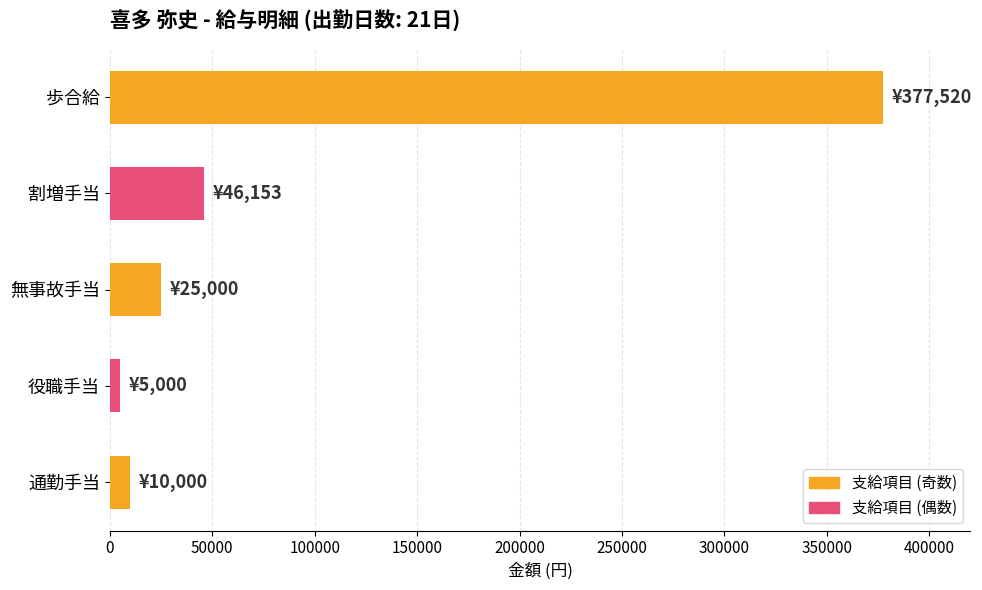

What is the sum of all values?

463673